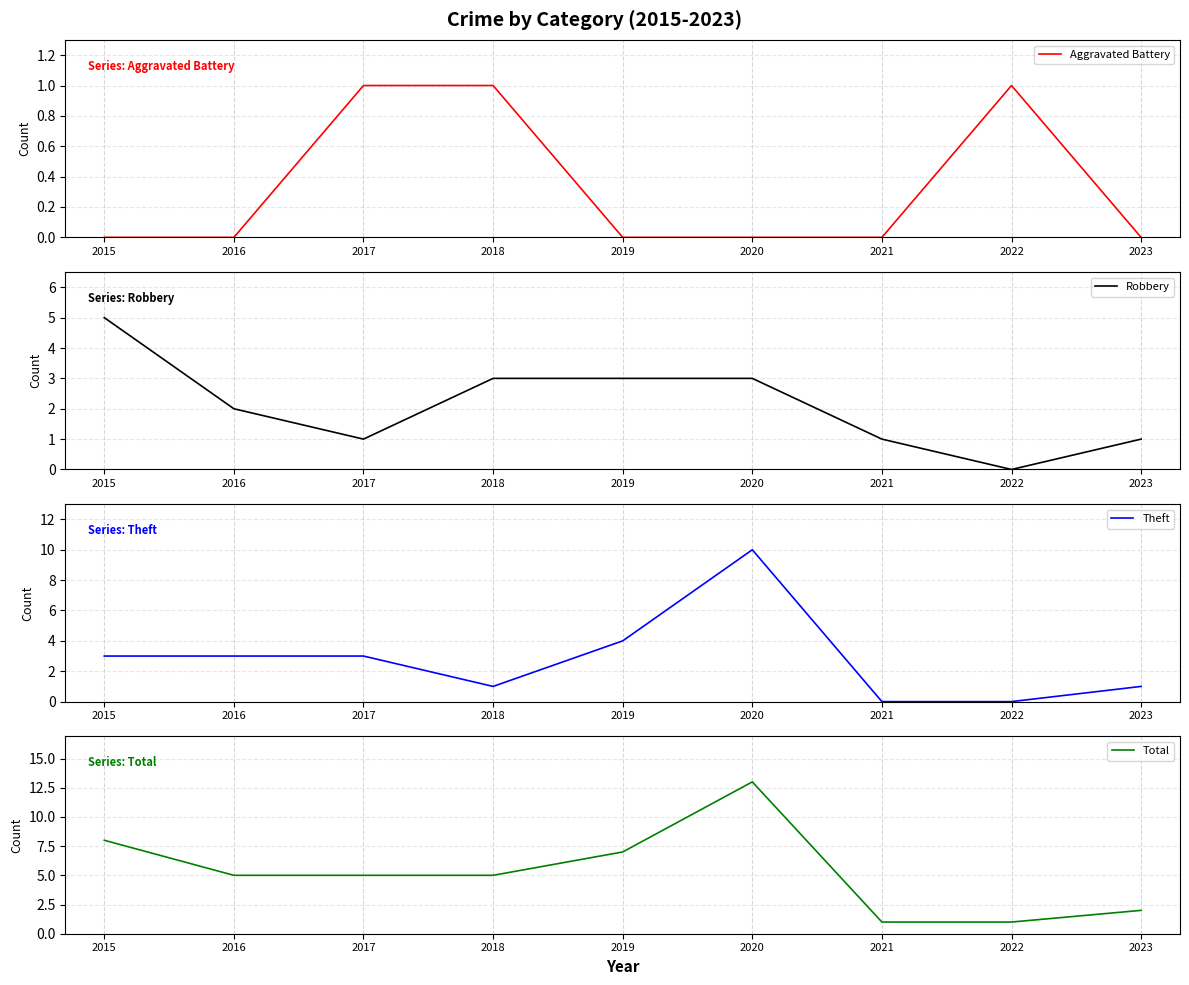

Rank the series by their maximum value, from lowest to highest.

Aggravated Battery, Robbery, Theft, Total